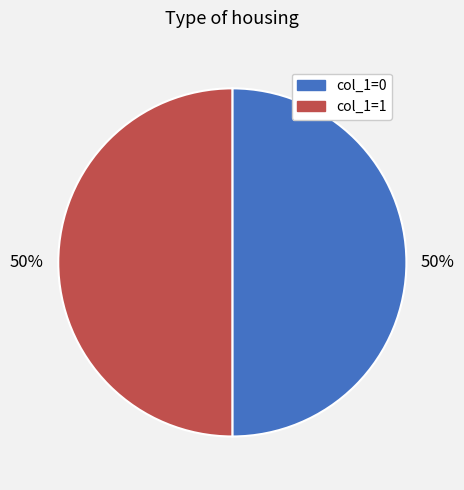

Count the number of slices in the pie.

2